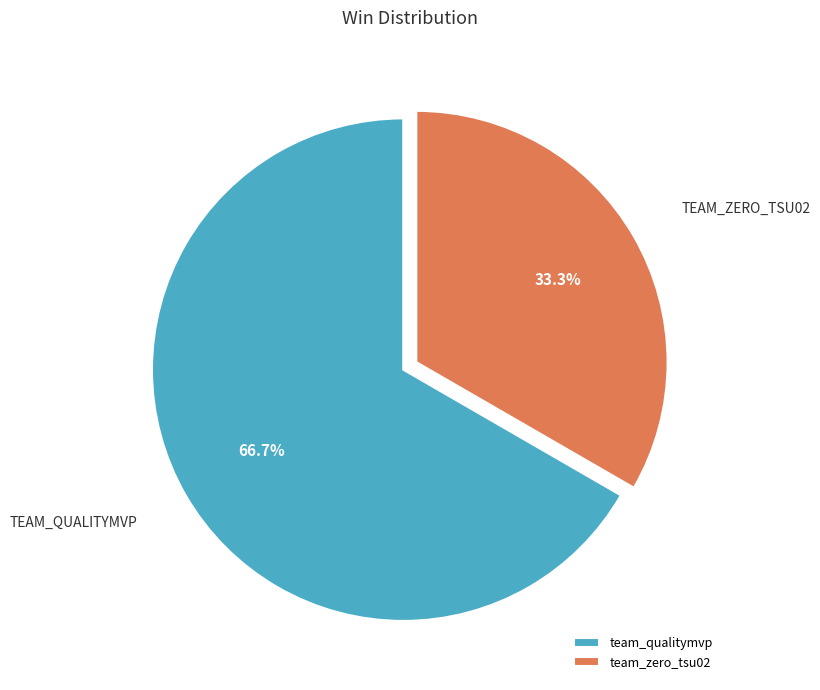

Which slice represents more than half of the pie?

team_qualitymvp